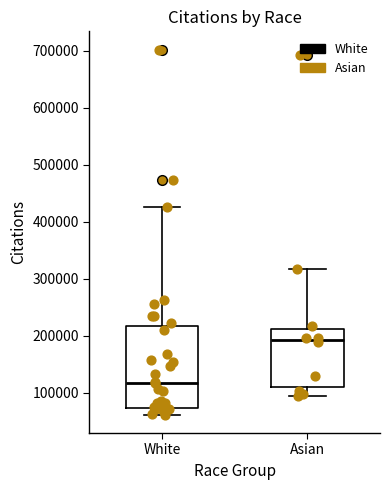

Which box has the highest median line?

Asian